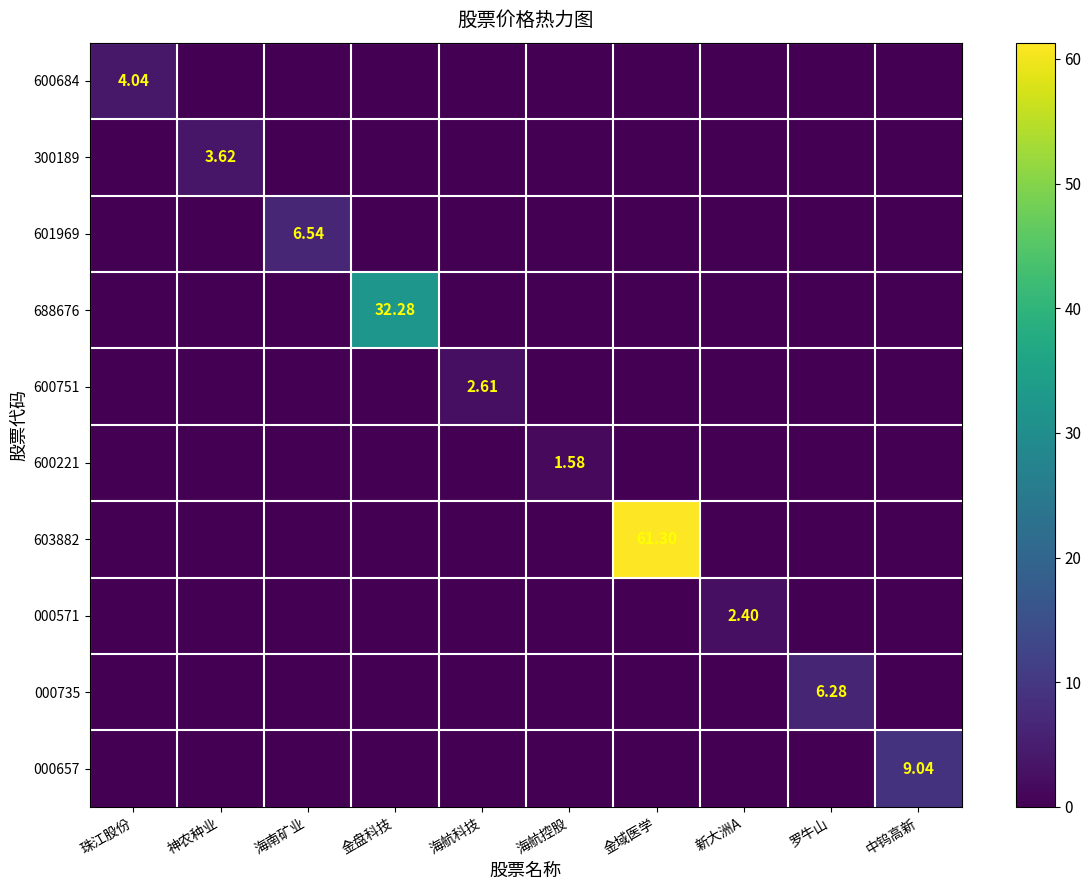

Which category has the lowest value across all series?

神农种业